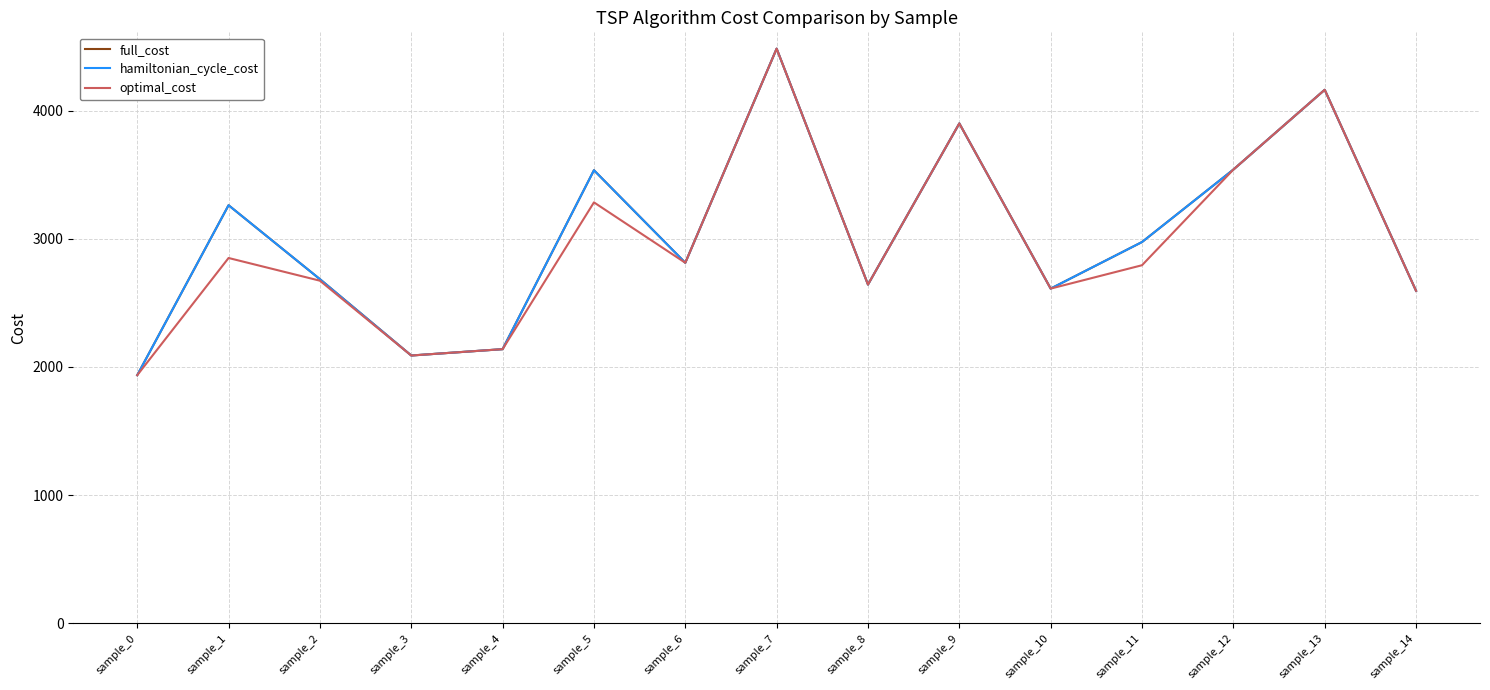

In optimal_cost, how many points are higher than both neighbors (excluding endpoints)?

5